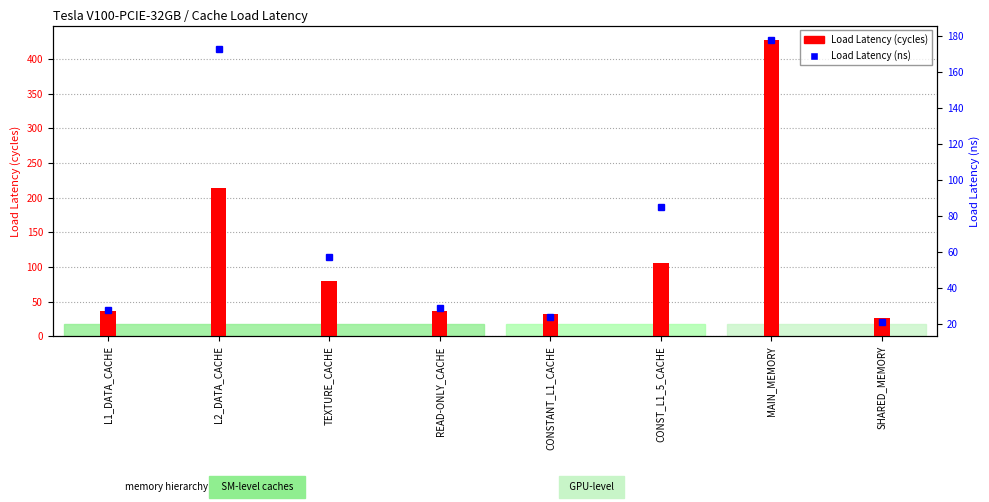

What is the value of the 7th bar from the left?

427